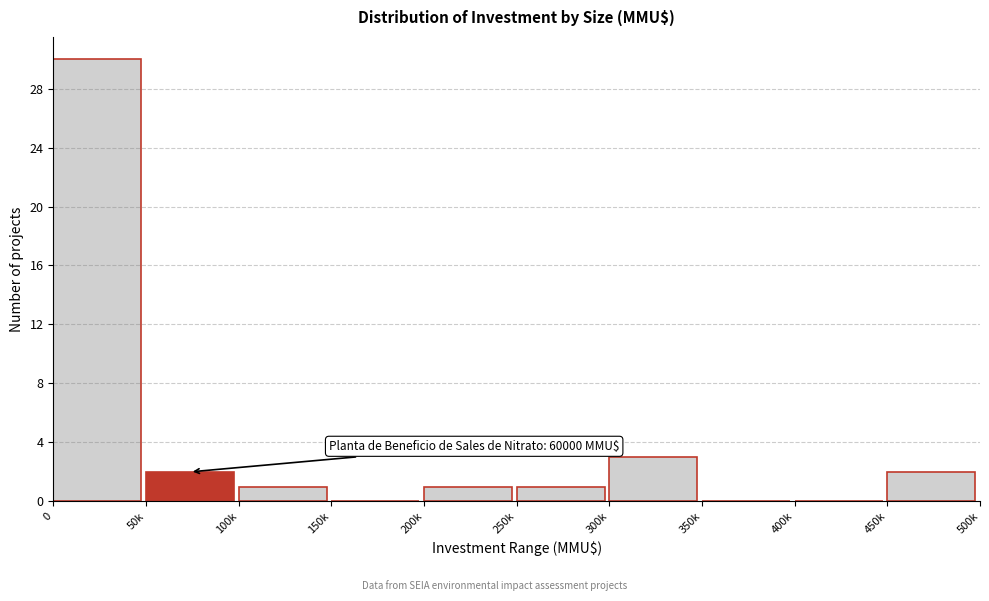

Reading left to right, list all the values displayed in this chart.

0=30	50k=2	100k=1	150k=0	200k=1	250k=1	300k=3	350k=0	400k=0	450k=2